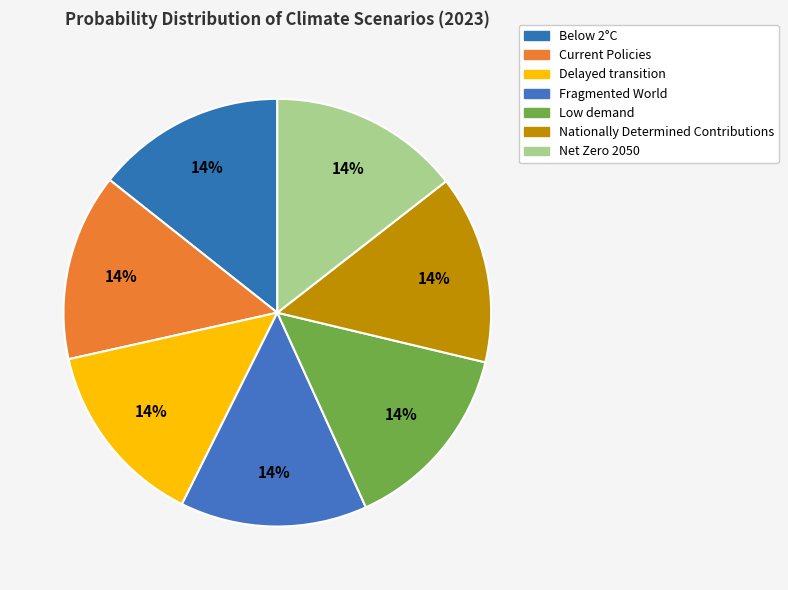

How many segments does this pie chart have?

7